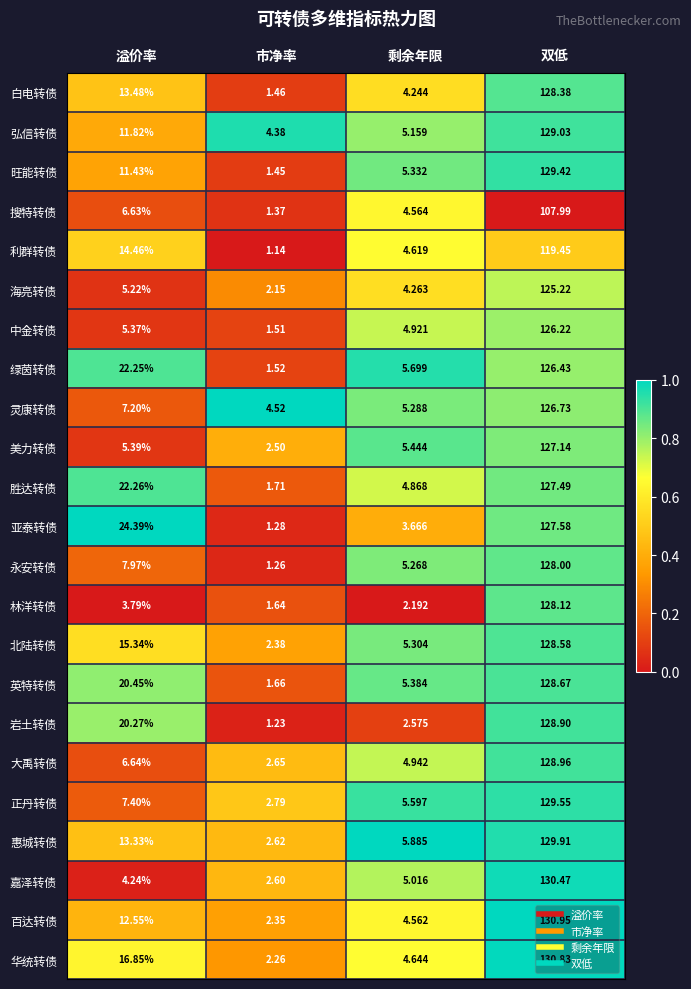

Between 溢价率 and 市净率, which series saw the biggest shift?

亚泰转债